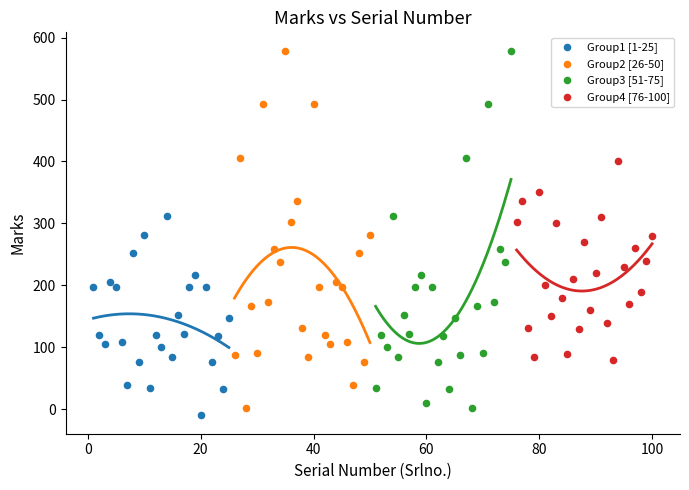

What are all the series names shown in the legend?

Group1 [1-25], Group2 [26-50], Group3 [51-75], Group4 [76-100]